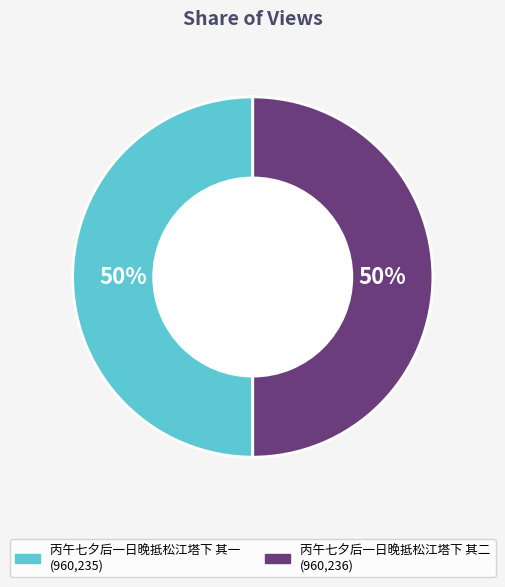

Approximately how many times larger is the value at 丙午七夕后一日晚抵松江塔下 其二 compared to 丙午七夕后一日晚抵松江塔下 其一?

1.0